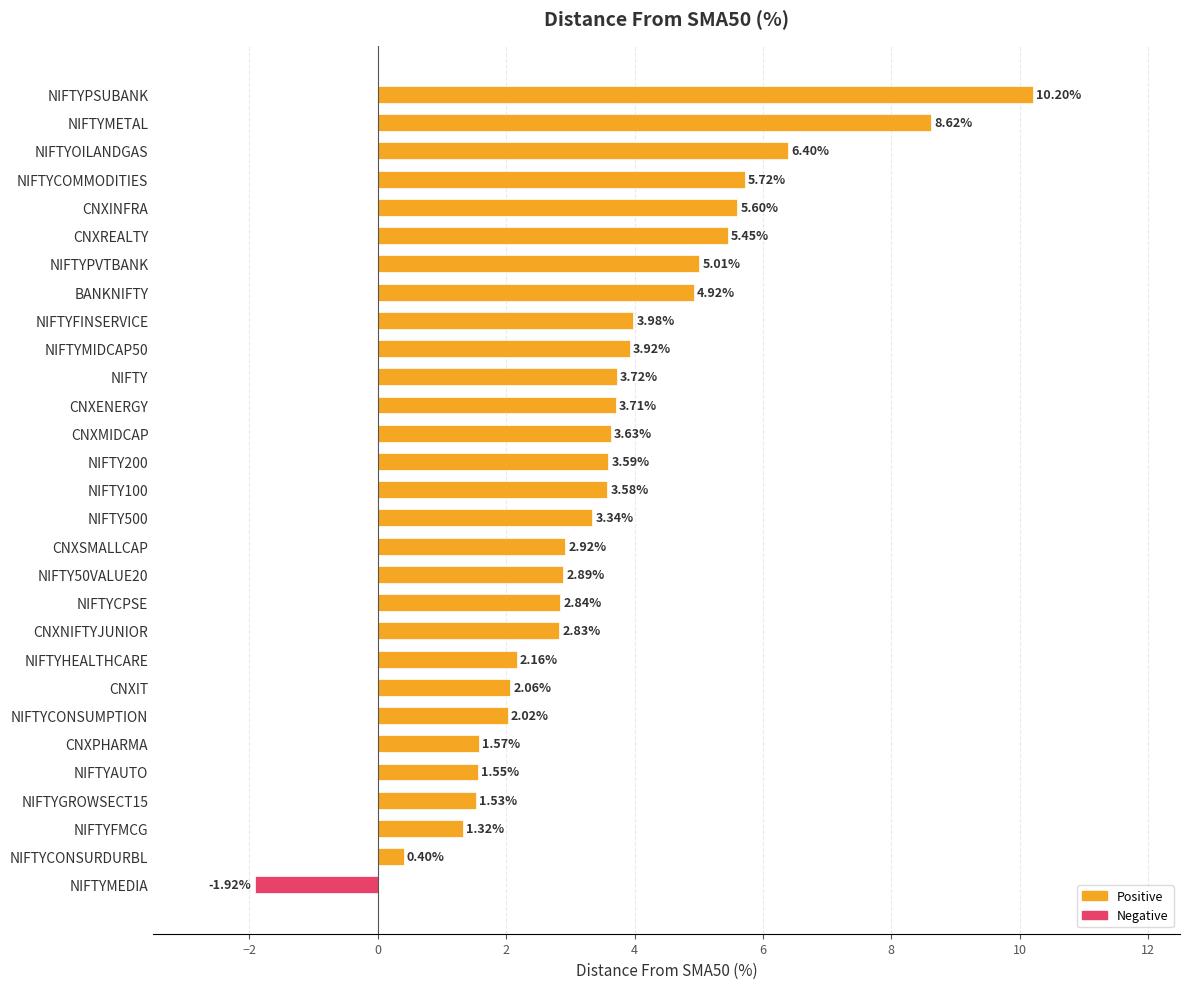

Rank the categories by value from lowest to highest.

NIFTYMEDIA, NIFTYCONSURDURBL, NIFTYFMCG, NIFTYGROWSECT15, NIFTYAUTO, CNXPHARMA, NIFTYCONSUMPTION, CNXIT, NIFTYHEALTHCARE, CNXNIFTYJUNIOR, NIFTYCPSE, NIFTY50VALUE20, CNXSMALLCAP, NIFTY500, NIFTY100, NIFTY200, CNXMIDCAP, CNXENERGY, NIFTY, NIFTYMIDCAP50, NIFTYFINSERVICE, BANKNIFTY, NIFTYPVTBANK, CNXREALTY, CNXINFRA, NIFTYCOMMODITIES, NIFTYOILANDGAS, NIFTYMETAL, NIFTYPSUBANK